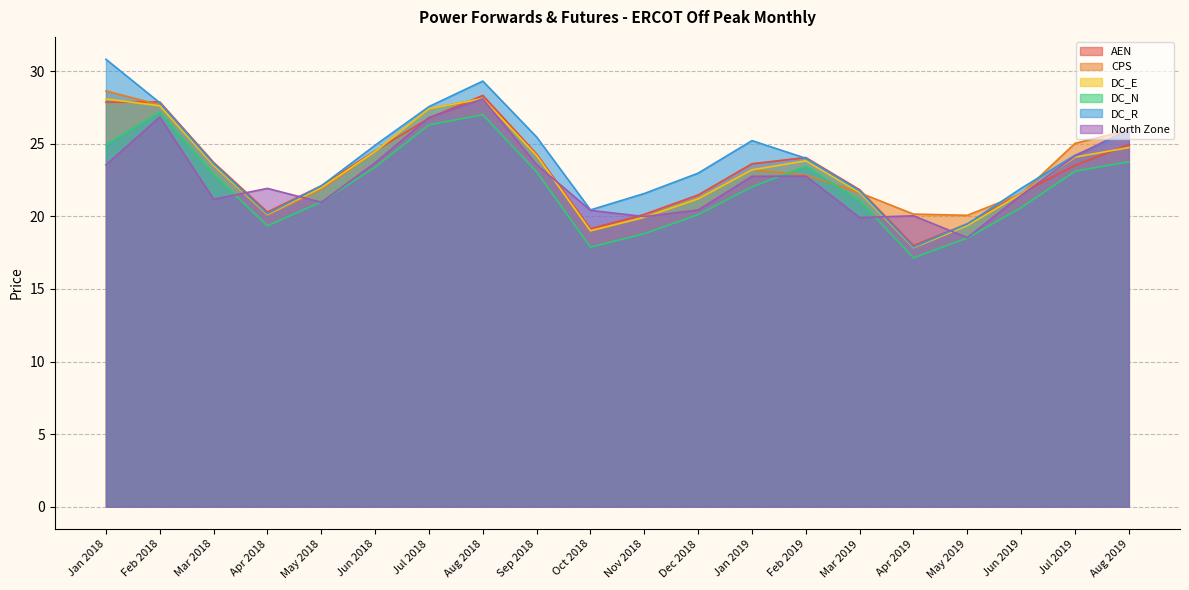

What is the label of the 1st point from the right?

Aug 2019